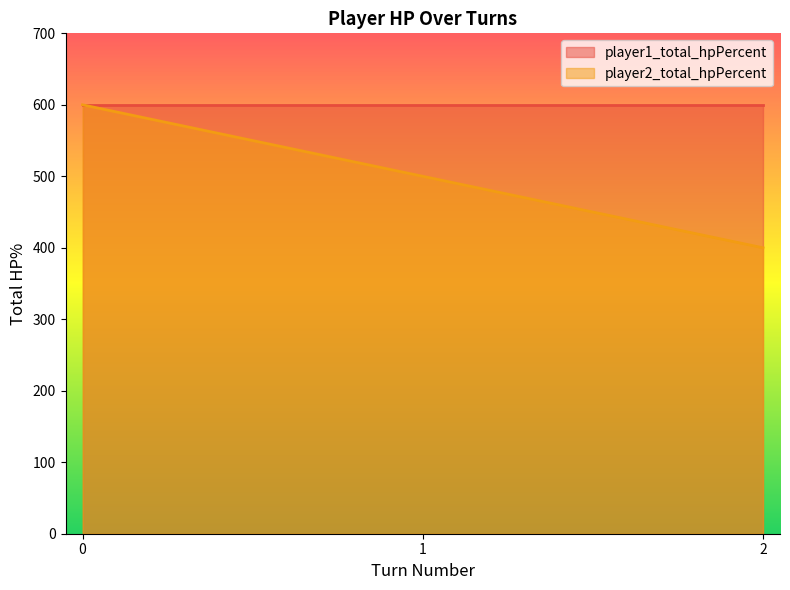

What is the approximate value at 2, to the nearest 50?

400